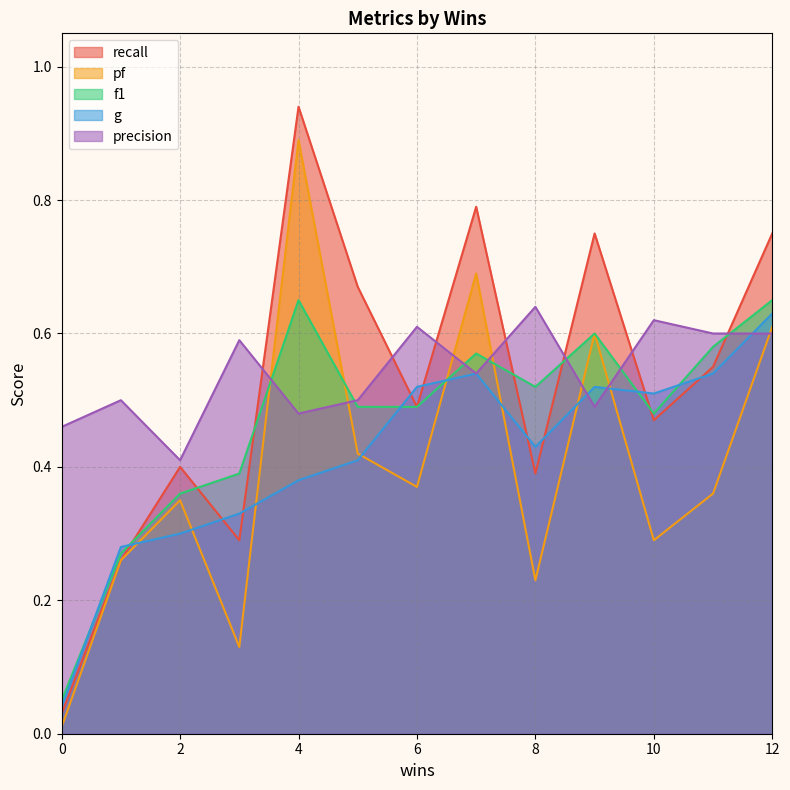

Rank the series by their maximum value, from highest to lowest.

recall, pf, f1, precision, g